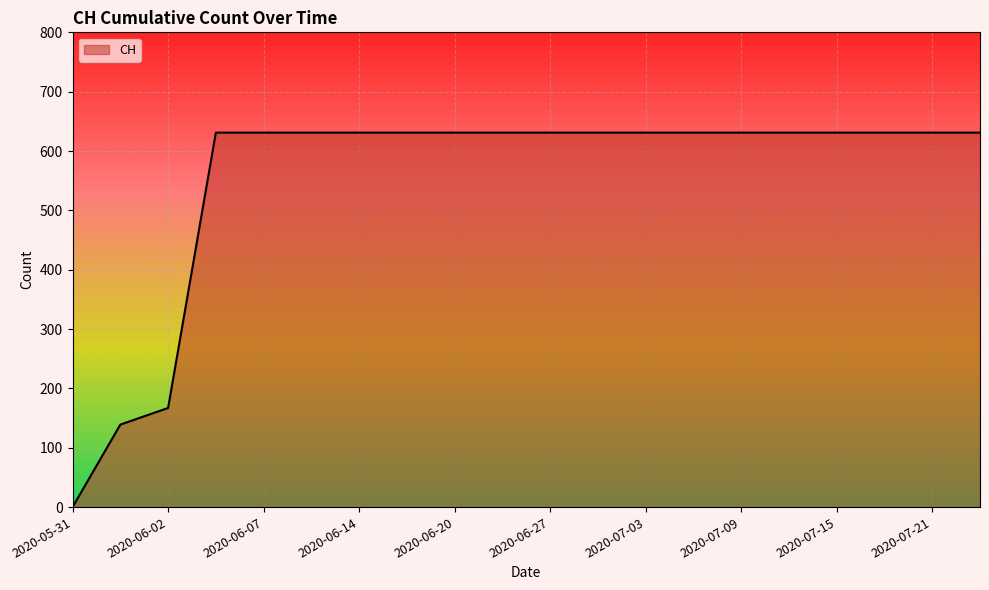

What is the maximum value shown in the chart?

631